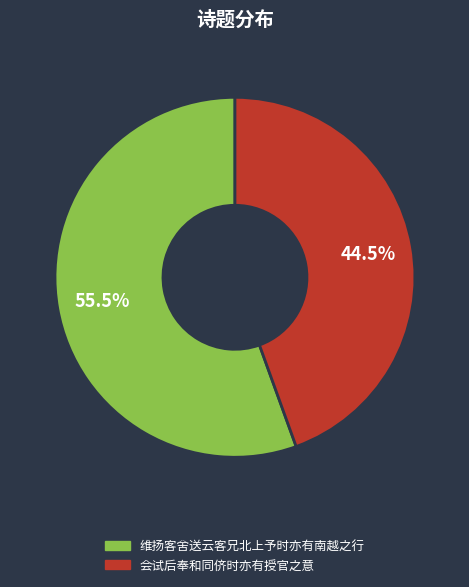

Between 会试后奉和同侪时亦有授官之意 and 维扬客舍送云客兄北上予时亦有南越之行, which is larger?

维扬客舍送云客兄北上予时亦有南越之行